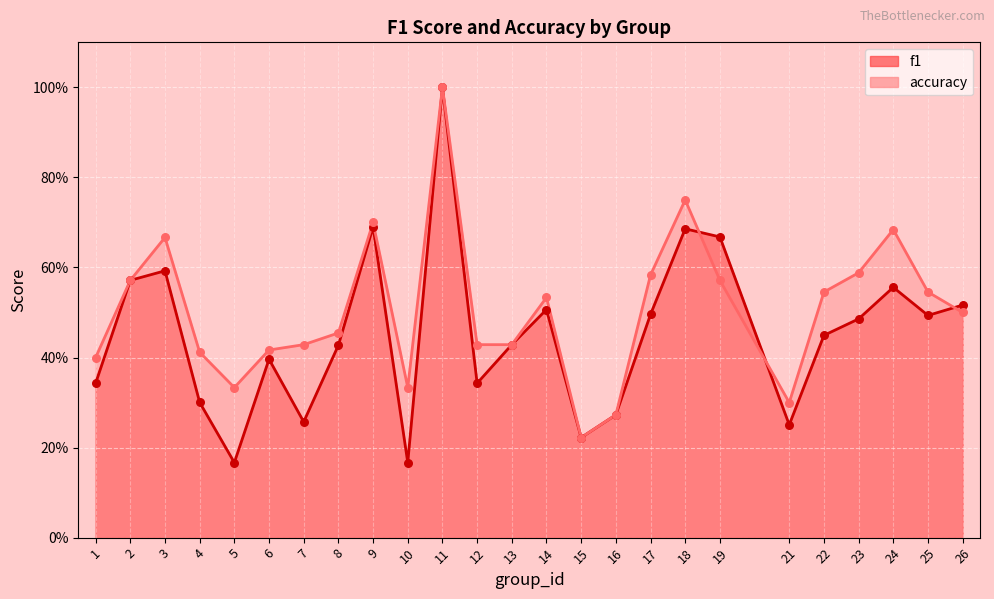

What is the total value across all series at 22?

1.0